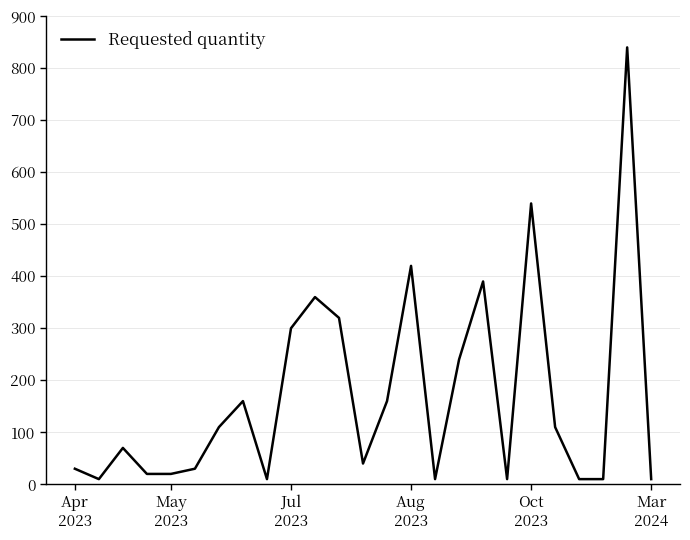

What is the greatest value displayed?

840